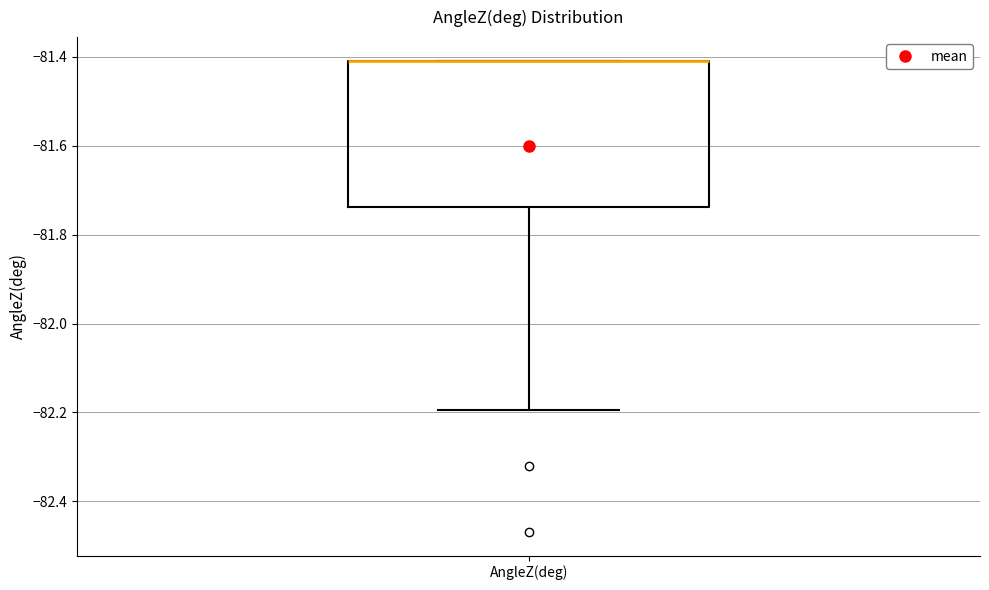

Read this box plot against the y-axis: the position of the median line, the range covered by the box, and the ends of both whiskers. The values are not printed on the chart, so give them approximately, as read against the axis.

median -81.40 (drawn on the box's upper edge), box -81.74 to -81.40, whiskers -82.20 to -81.40